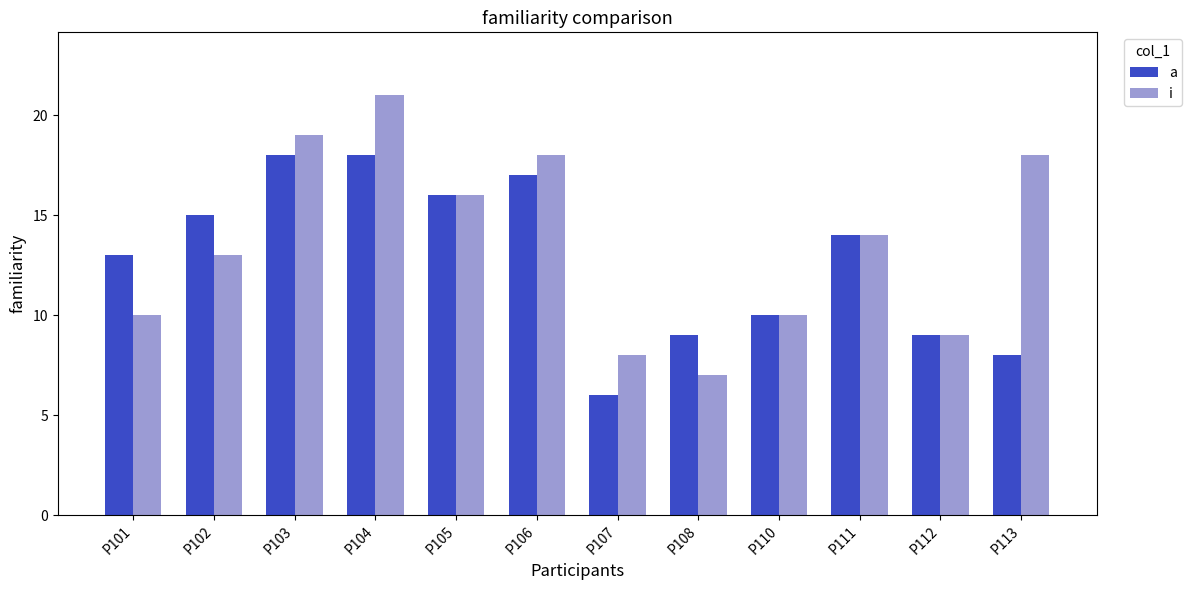

How many bars are there in total?

24